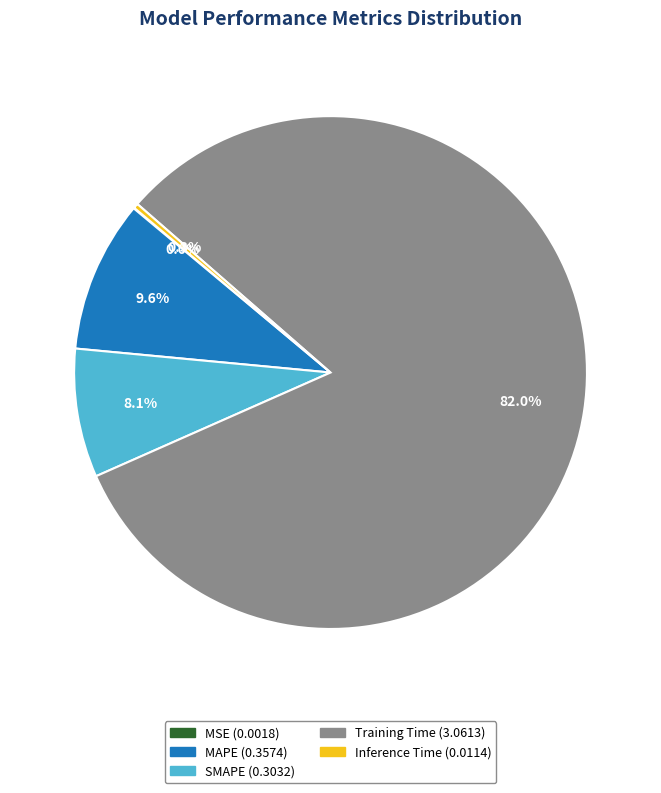

The MAPE slice represents 10% of the pie. True or false?

True